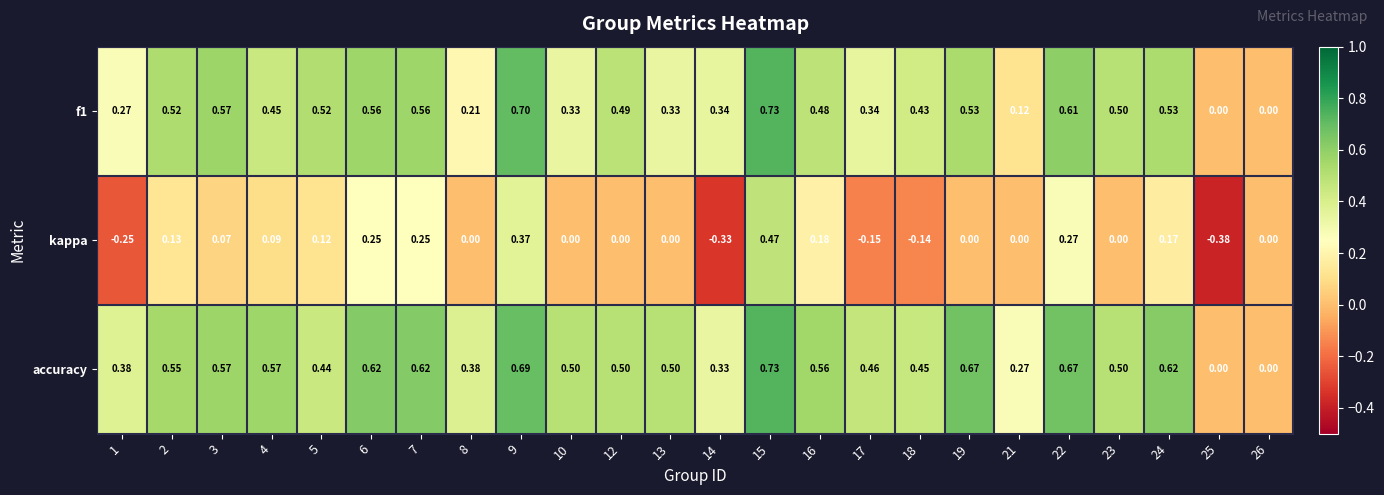

Is the value of accuracy at 21 greater than the value of kappa at 5?

Yes